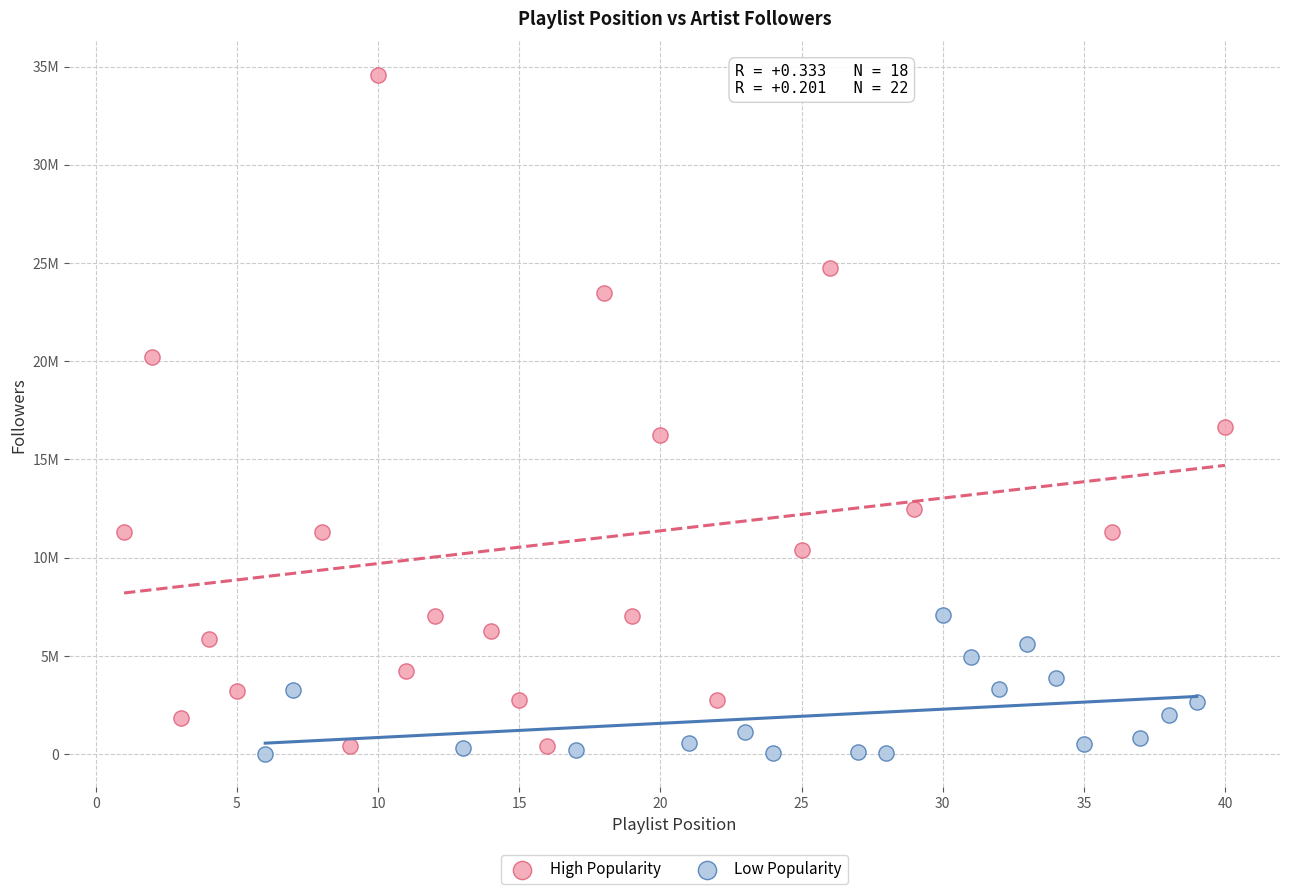

Which series reaches the maximum Y coordinate?

High Popularity